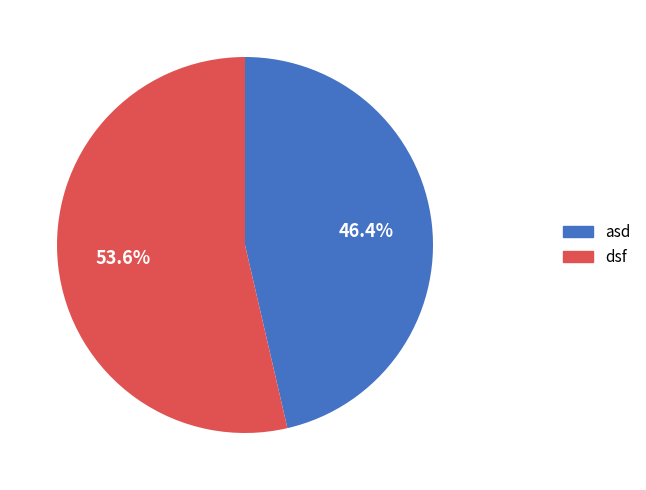

Which category accounts for the majority?

dsf